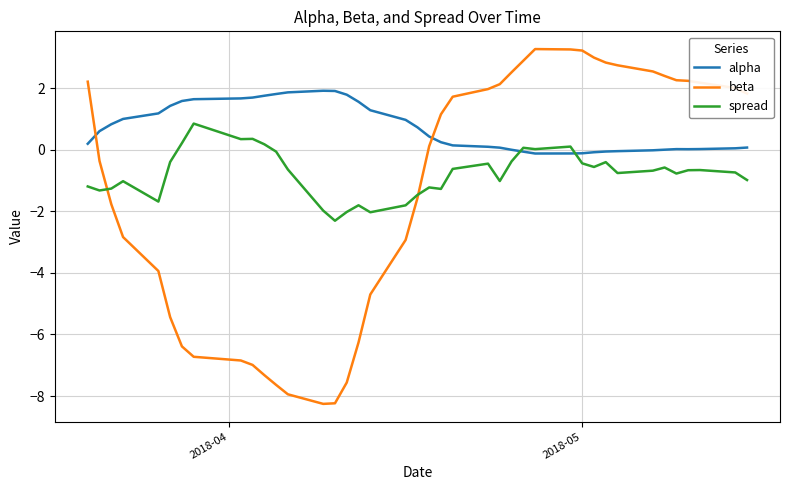

What is the sum of all spread values?

-31.2